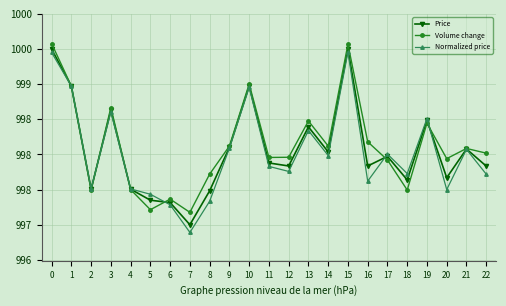

What is the sum of all Normalized price values?

22954.6